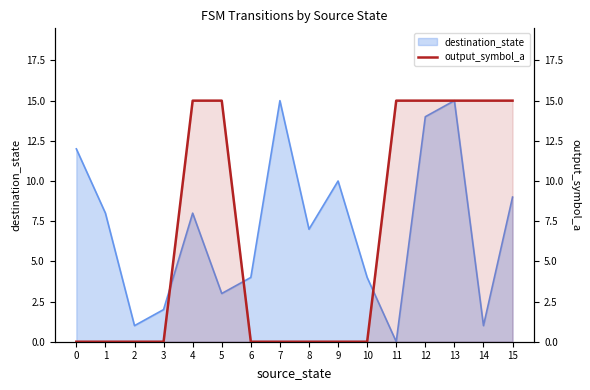

How many values are between 0 and 15?

16